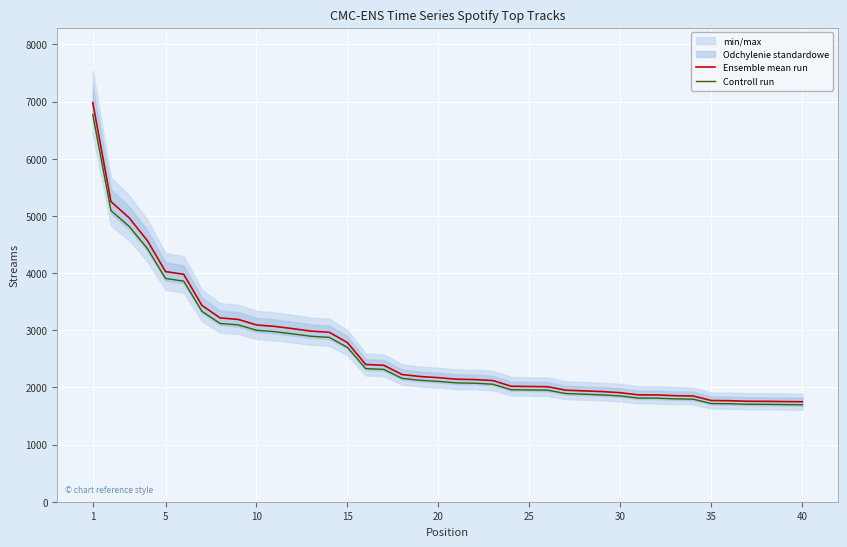

Which series has the largest total across all categories?

Ensemble mean run